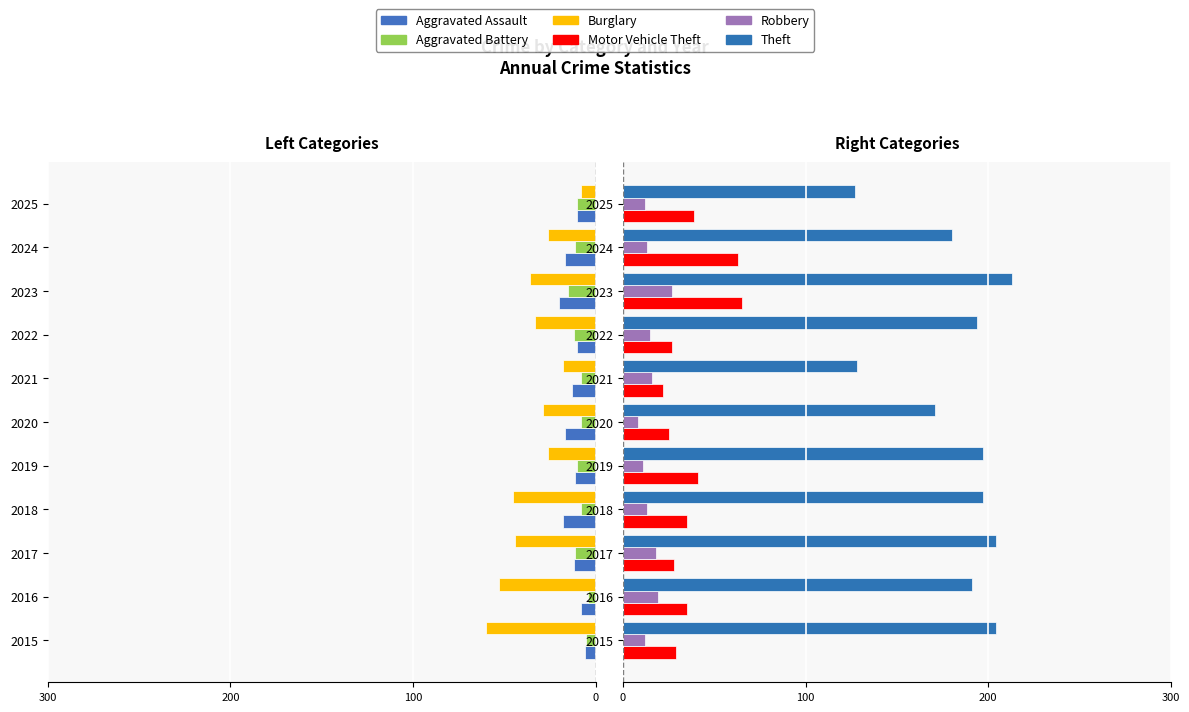

What position from the left is 0?

4